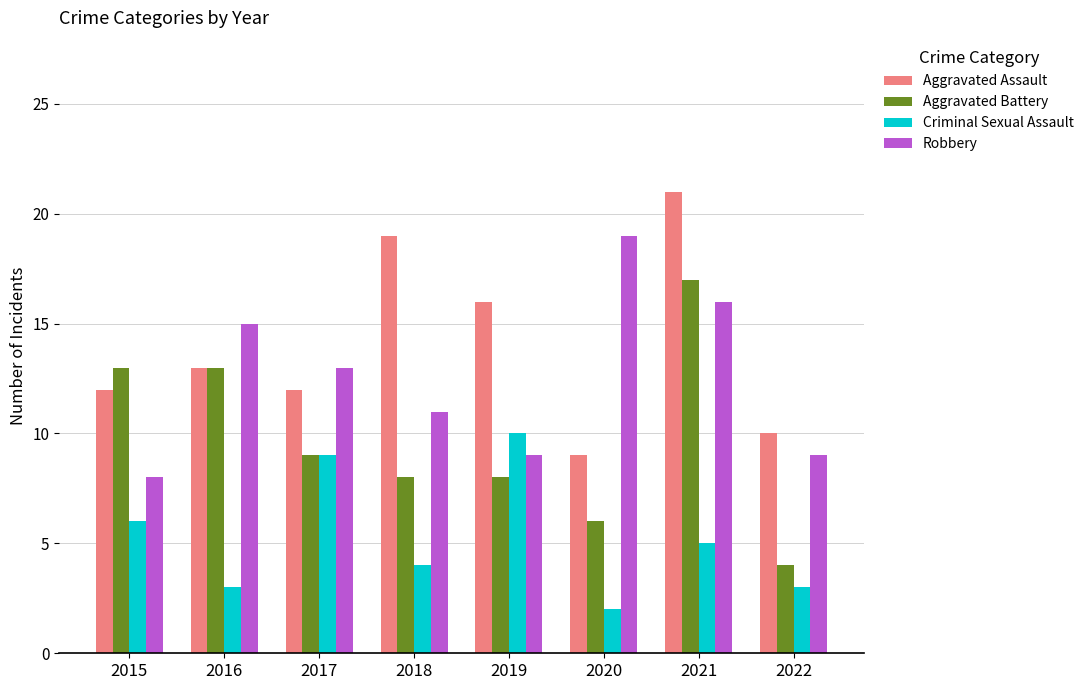

Which series has the largest total across all categories?

Aggravated Assault